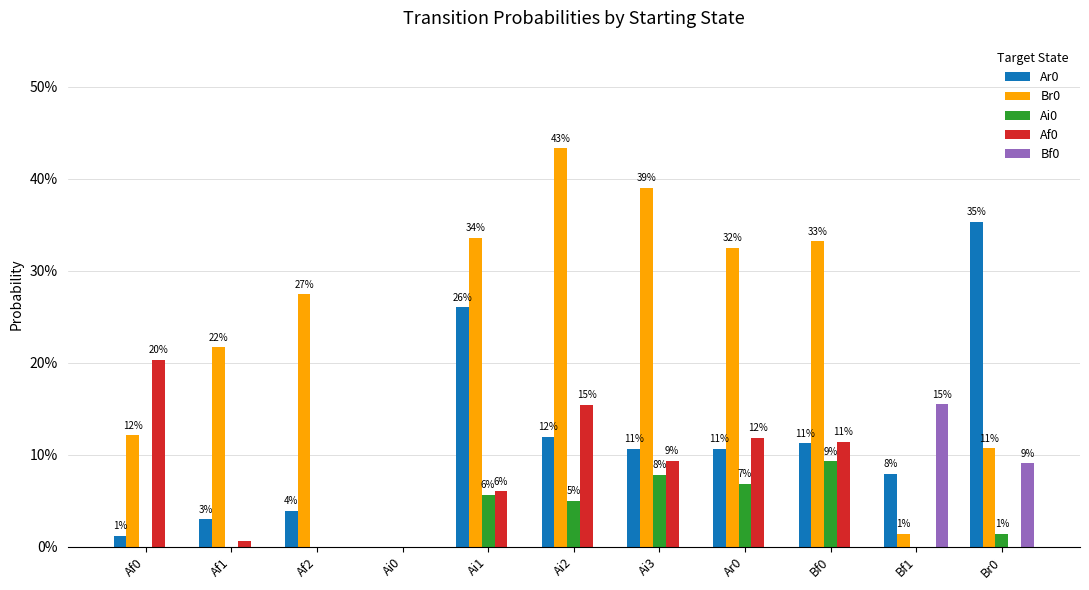

Is the value of Ar0 at Ai3 greater than the value of Af0 at Af2?

Yes